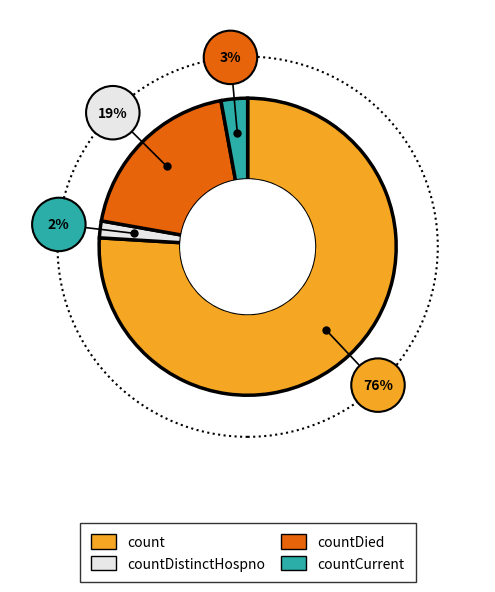

Is count the majority of the pie?

Yes